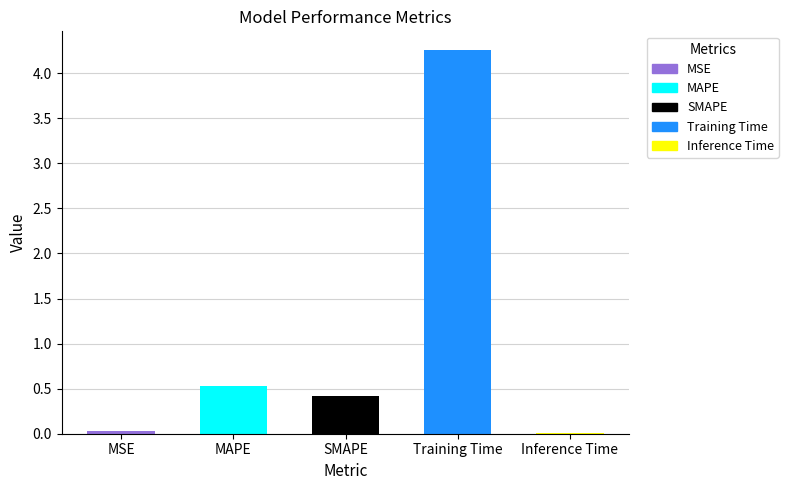

Reading left to right, what are all the values shown in this chart?

0.0	0.5	0.4	4.3	0.0